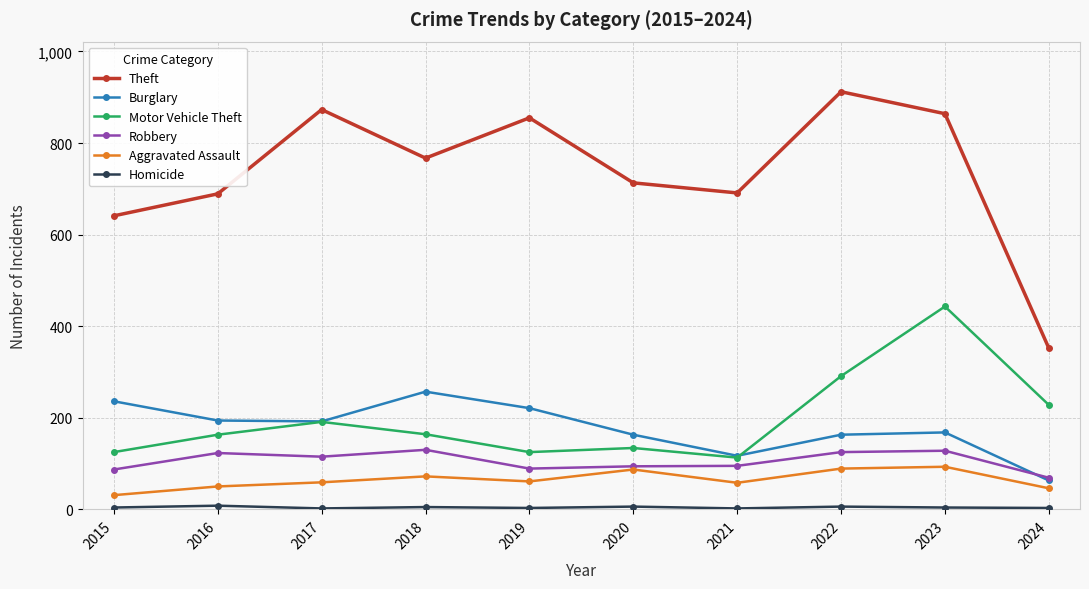

What is the smallest value displayed?

2